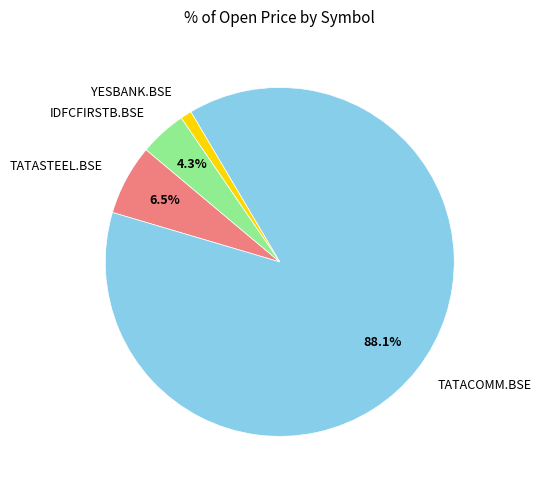

Does any single category account for the majority?

Yes